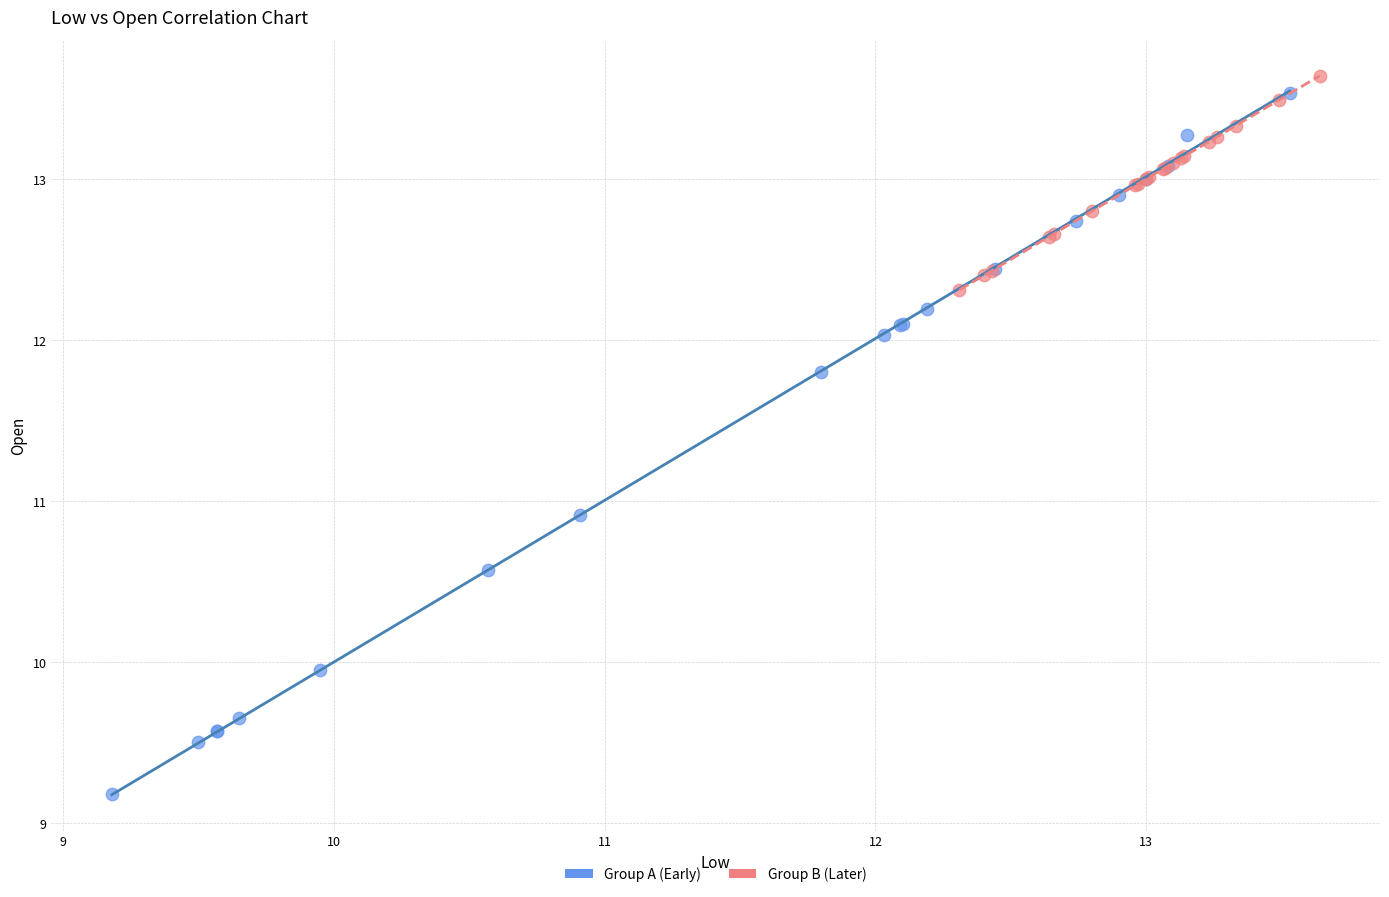

What are all the series names shown in the legend?

Group A (Early), Group B (Later)